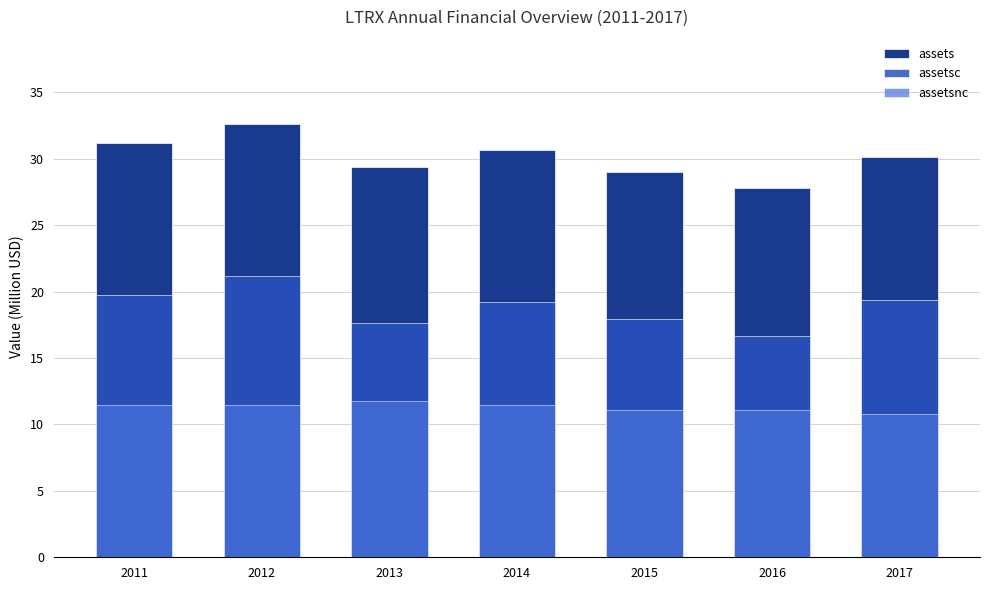

Reading left to right, what are all the values shown in this chart?

assets: 31.2	32.6	29.4	30.7	29.0	27.8	30.1
assetsc: 19.7	21.2	17.6	19.2	17.9	16.7	19.4
assetsnc: 11.5	11.5	11.7	11.5	11.1	11.1	10.8